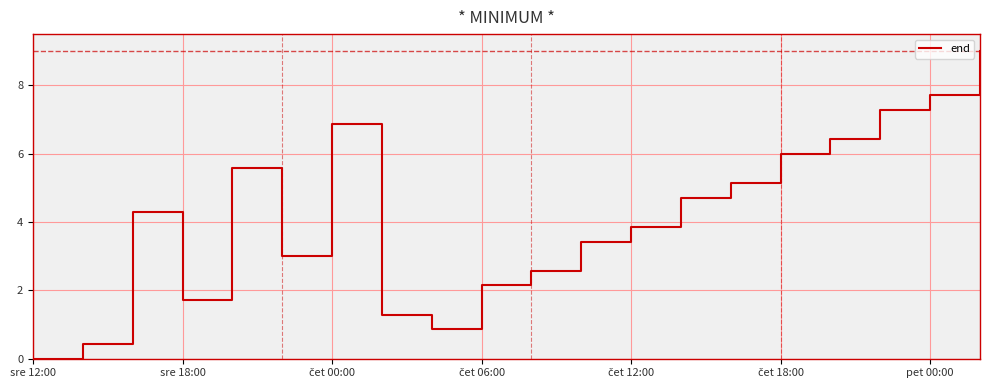

What is the difference between the second highest and minimum values?

7.7